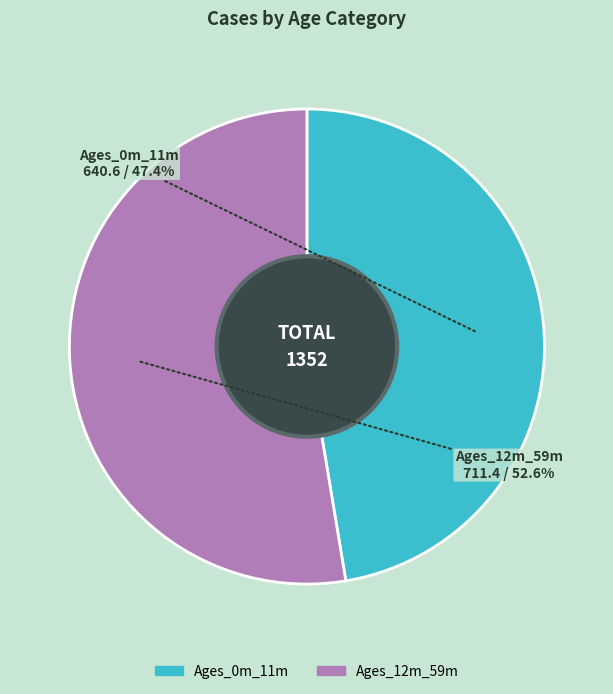

The Ages_12m_59m slice represents 60% of the pie. True or false?

False